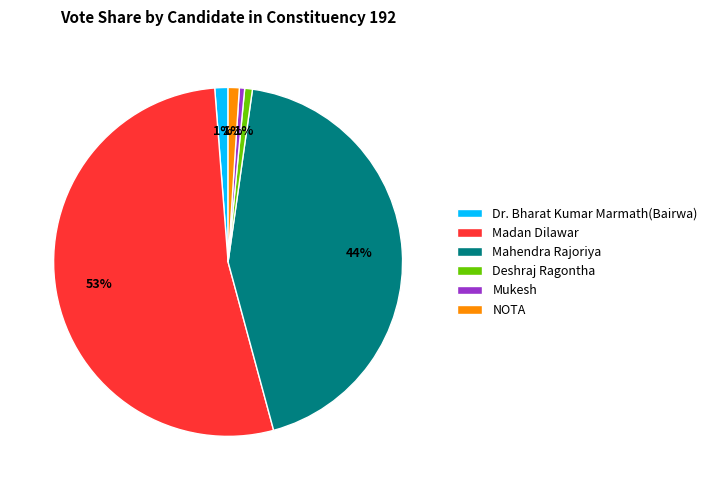

Is it true that Mahendra Rajoriya is 44% of the pie?

True